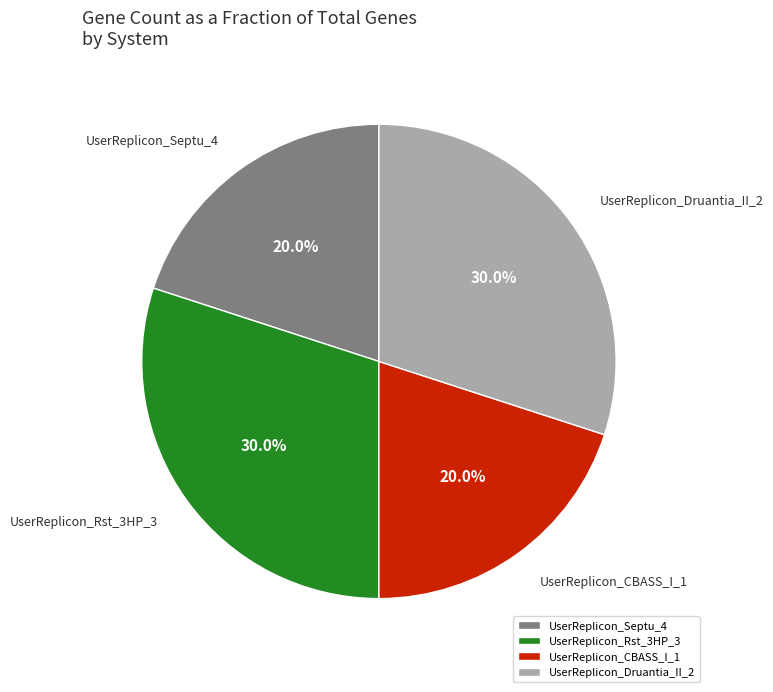

Is it true that UserReplicon_Septu_4 is 20% of the pie?

True